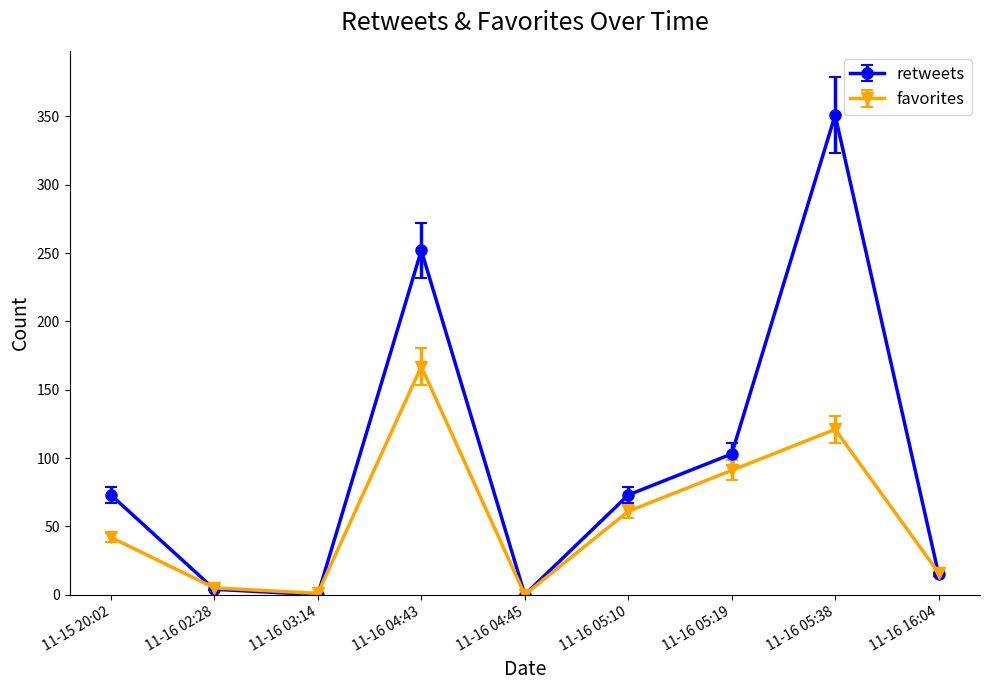

What is the difference between the second highest and second lowest values in the retweets series?

252